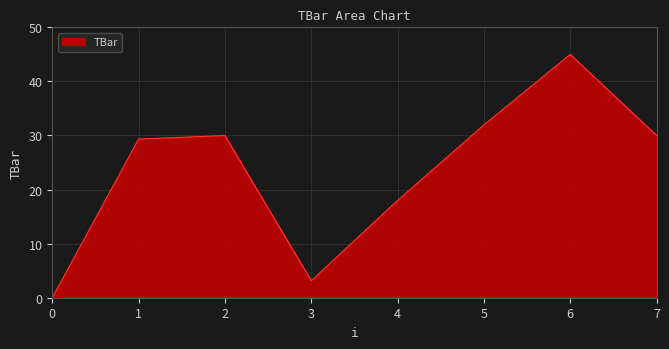

How many categories are shown in the chart?

8